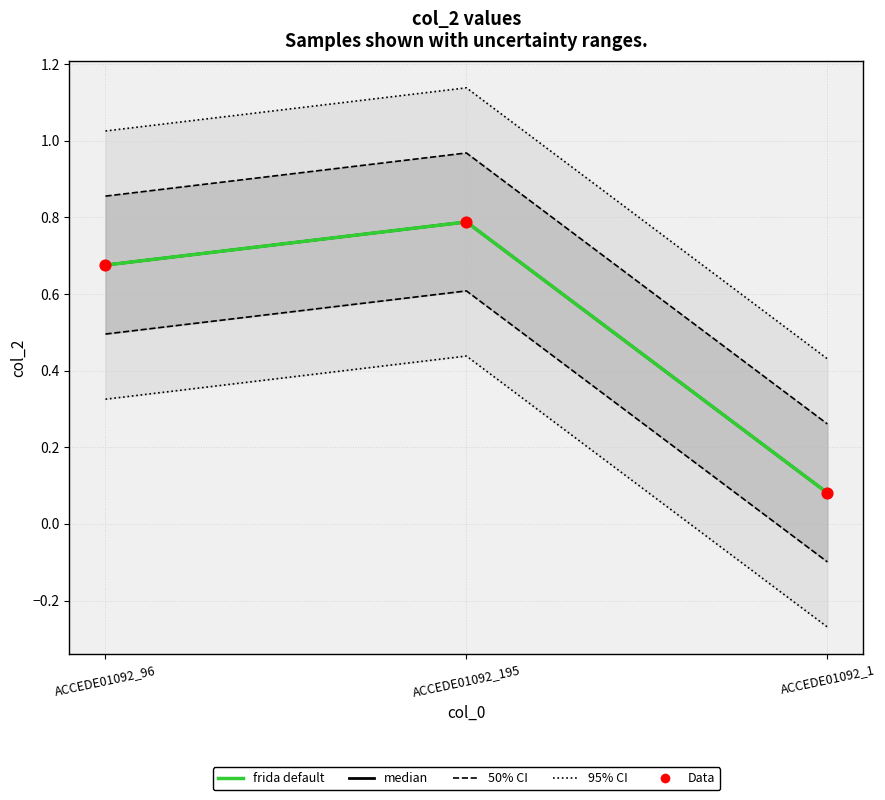

Which series has the largest total across all categories?

95% CI